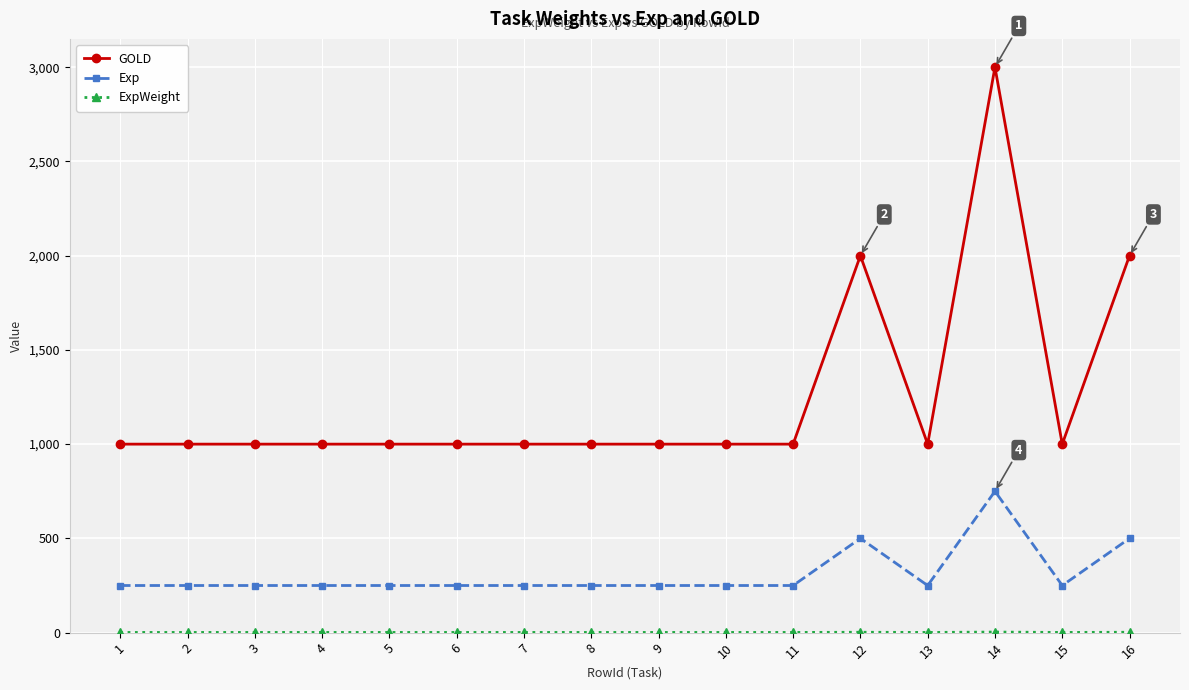

Is this an area chart (filled region under the line)?

No